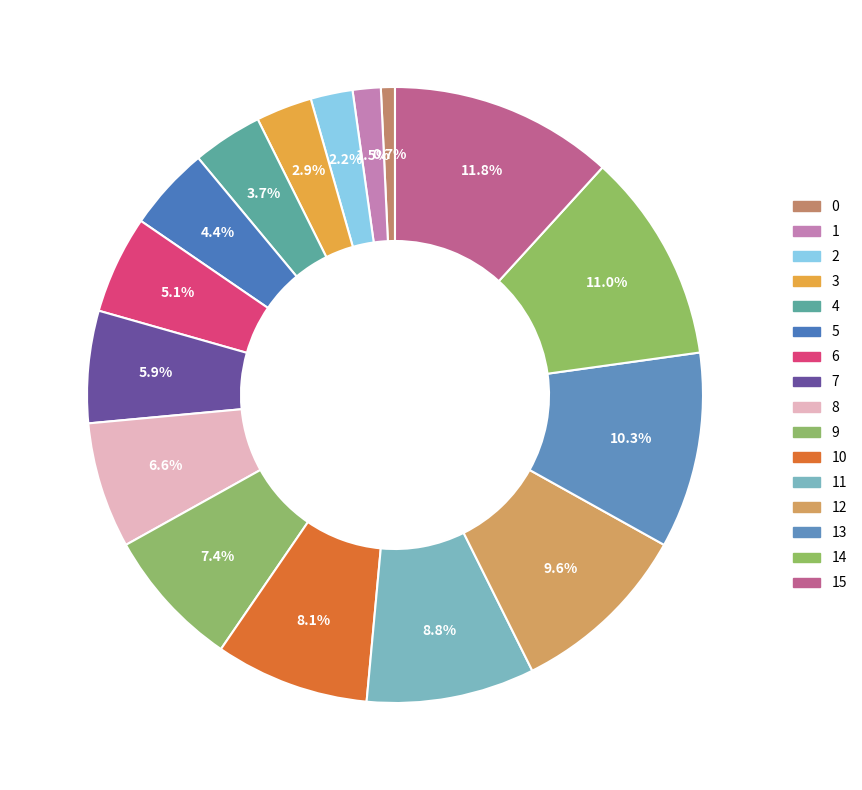

How many segments does this pie chart have?

16